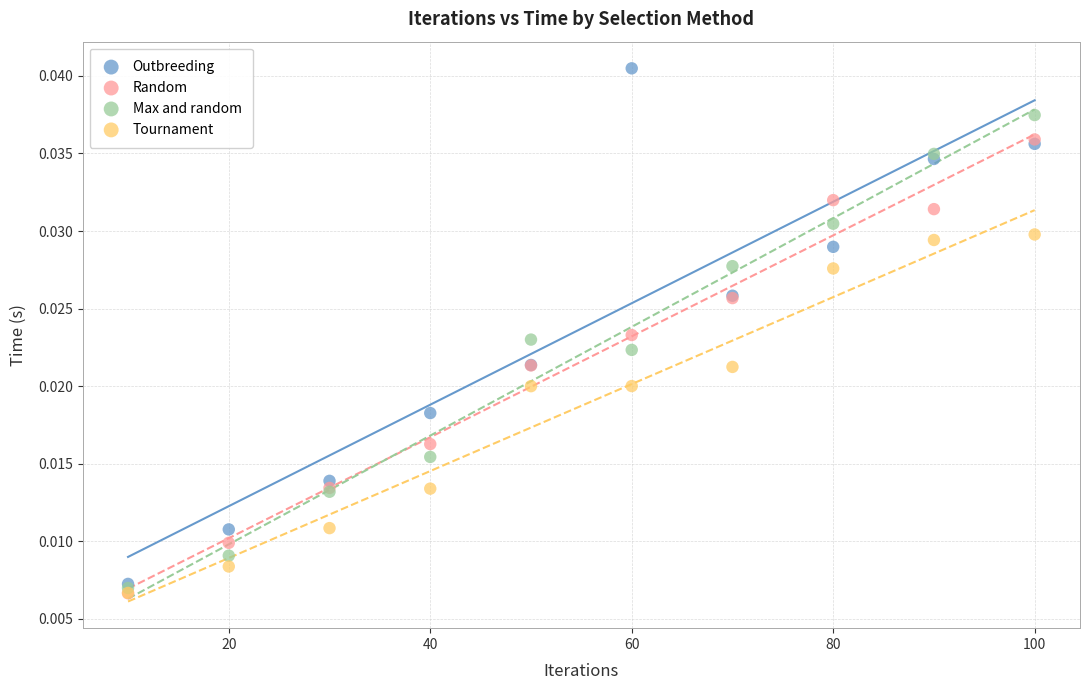

What are all the series names shown in the legend?

Outbreeding, Random, Max and random, Tournament